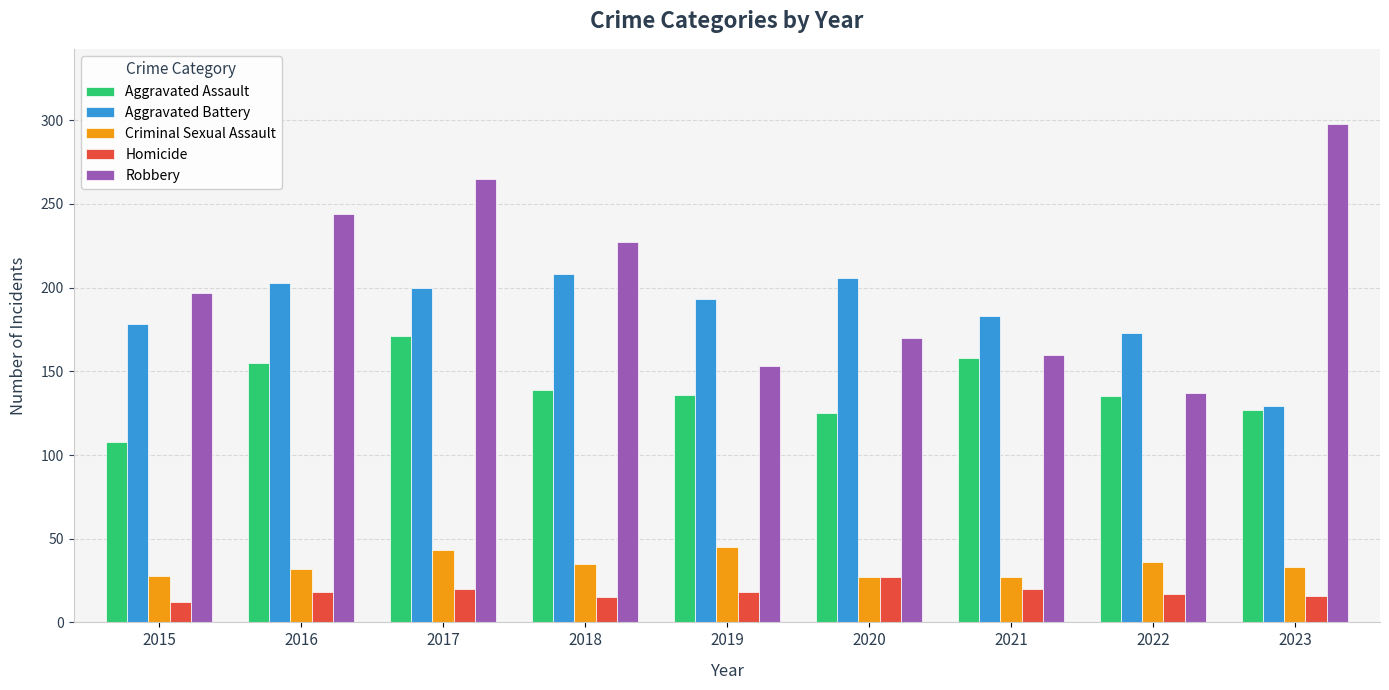

The Aggravated Assault series shows 80 at 2022. True or false?

False